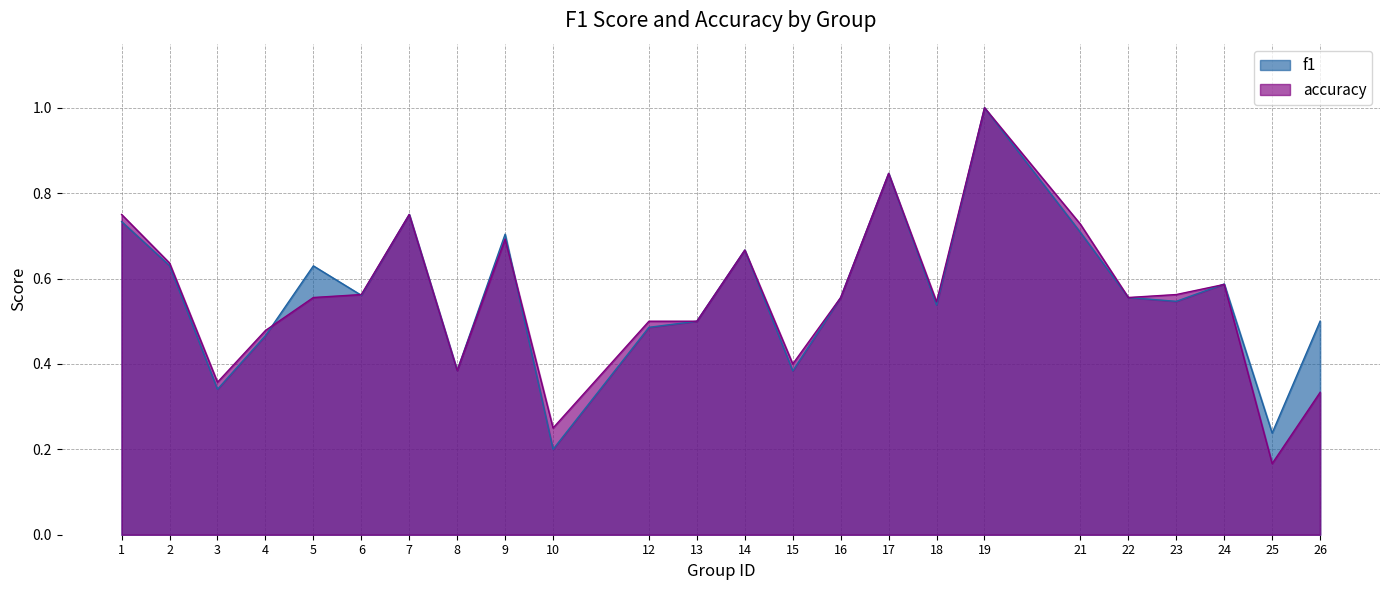

At which category is the sum across all series the highest?

19